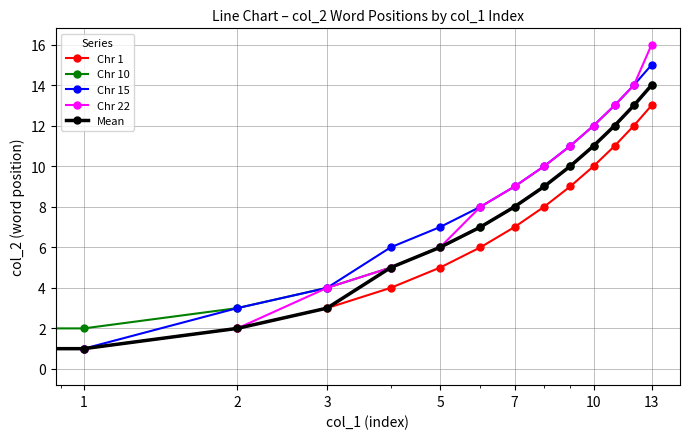

Which series has the largest range (max minus min)?

Chr 22